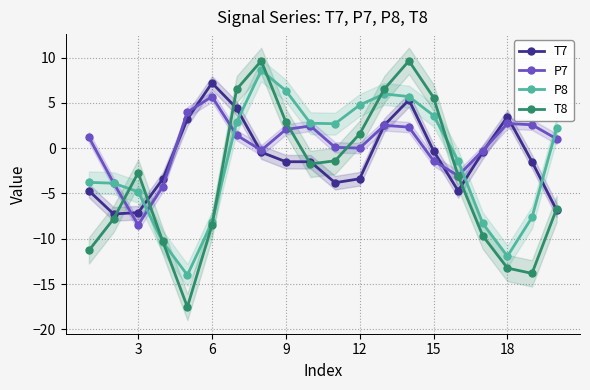

How many intersections are there between T8 and P8?

6